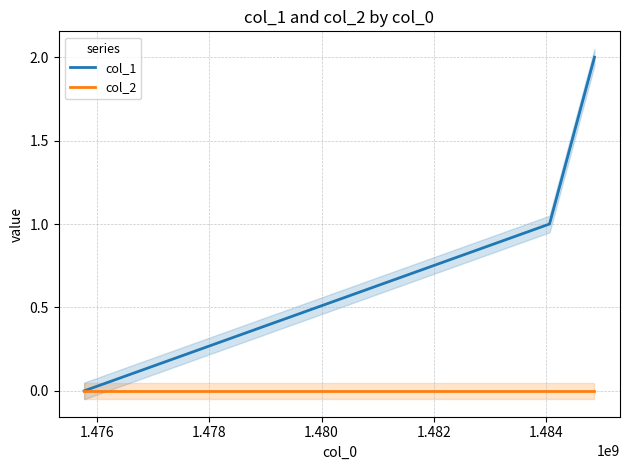

What is the difference between the second highest and minimum values in the col_1 series?

1